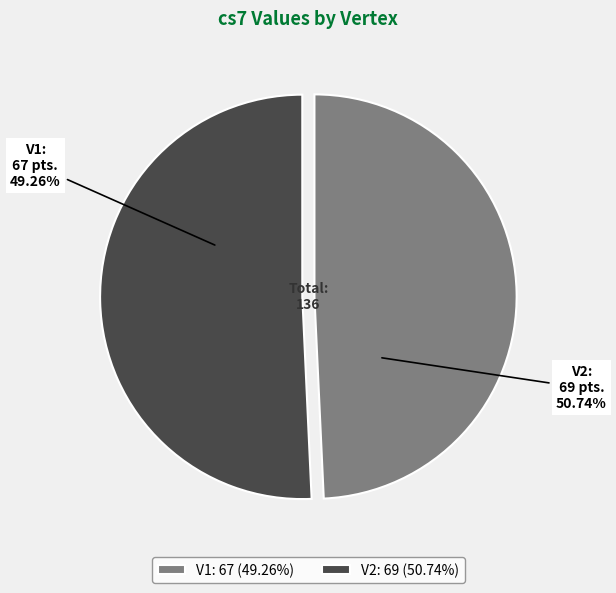

What is the majority slice?

V2